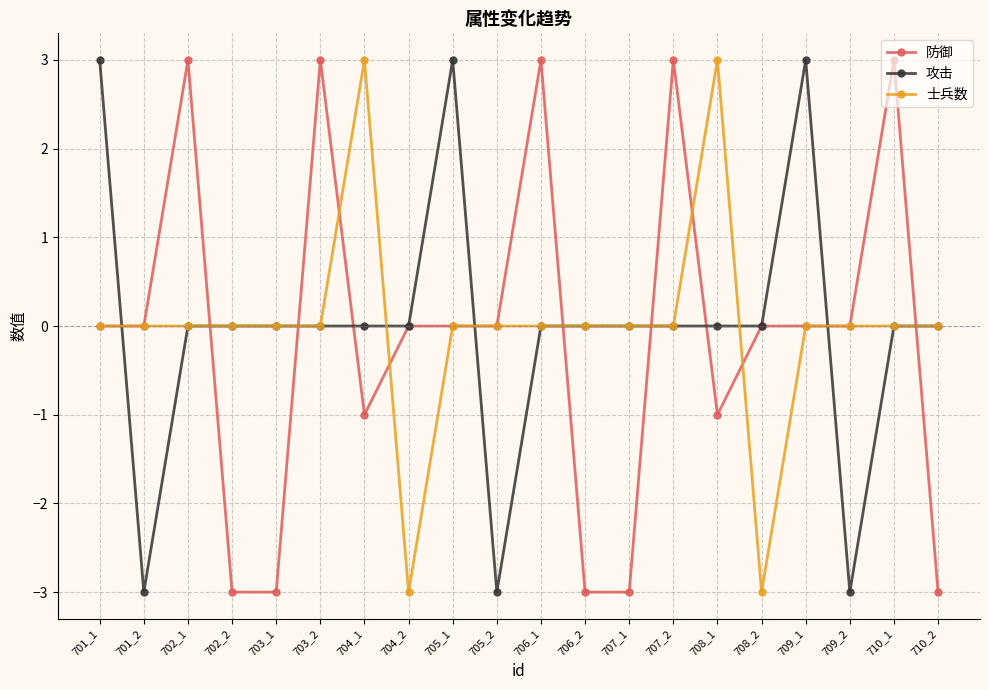

Reading left to right, transcribe all the data shown in this chart.

防御: 701_1=0	701_2=0	702_1=3	702_2=-3	703_1=-3	703_2=3	704_1=-1	704_2=0	705_1=0	705_2=0	706_1=3	706_2=-3	707_1=-3	707_2=3	708_1=-1	708_2=0	709_1=0	709_2=0	710_1=3	710_2=-3
攻击: 701_1=3	701_2=-3	702_1=0	702_2=0	703_1=0	703_2=0	704_1=0	704_2=0	705_1=3	705_2=-3	706_1=0	706_2=0	707_1=0	707_2=0	708_1=0	708_2=0	709_1=3	709_2=-3	710_1=0	710_2=0
士兵数: 701_1=0	701_2=0	702_1=0	702_2=0	703_1=0	703_2=0	704_1=3	704_2=-3	705_1=0	705_2=0	706_1=0	706_2=0	707_1=0	707_2=0	708_1=3	708_2=-3	709_1=0	709_2=0	710_1=0	710_2=0